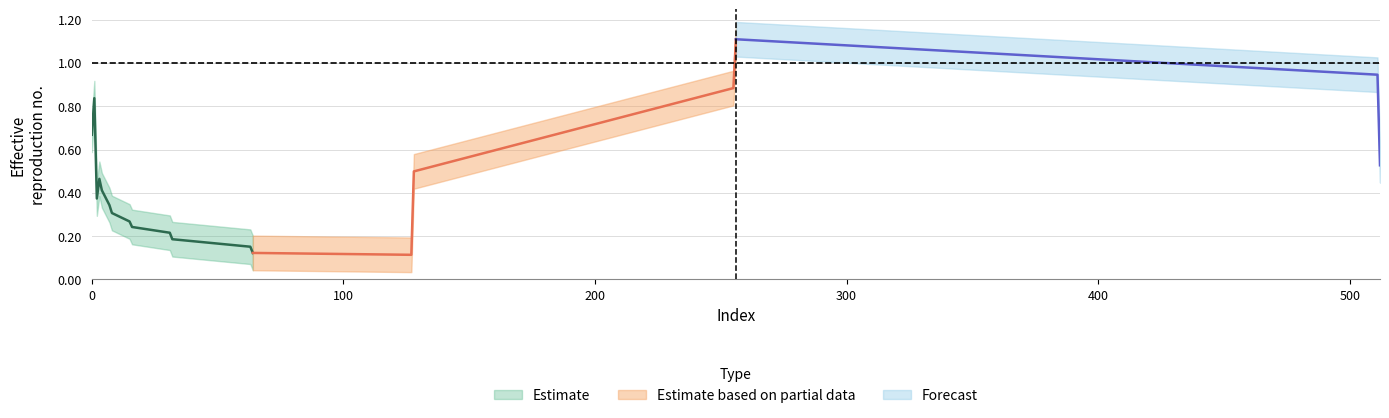

Is this an area chart (filled region under the line)?

No